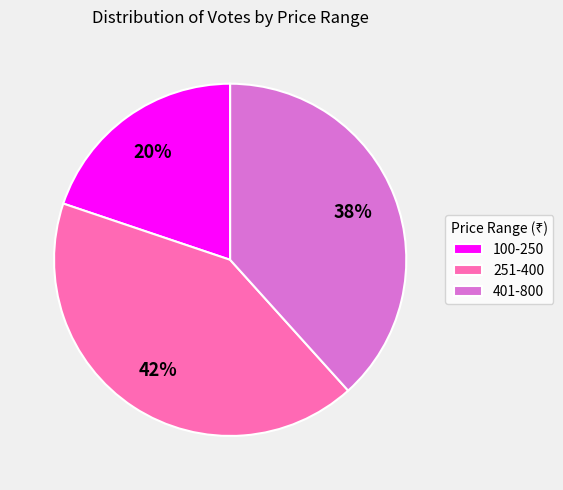

Rank the categories by value from lowest to highest.

100-250, 401-800, 251-400